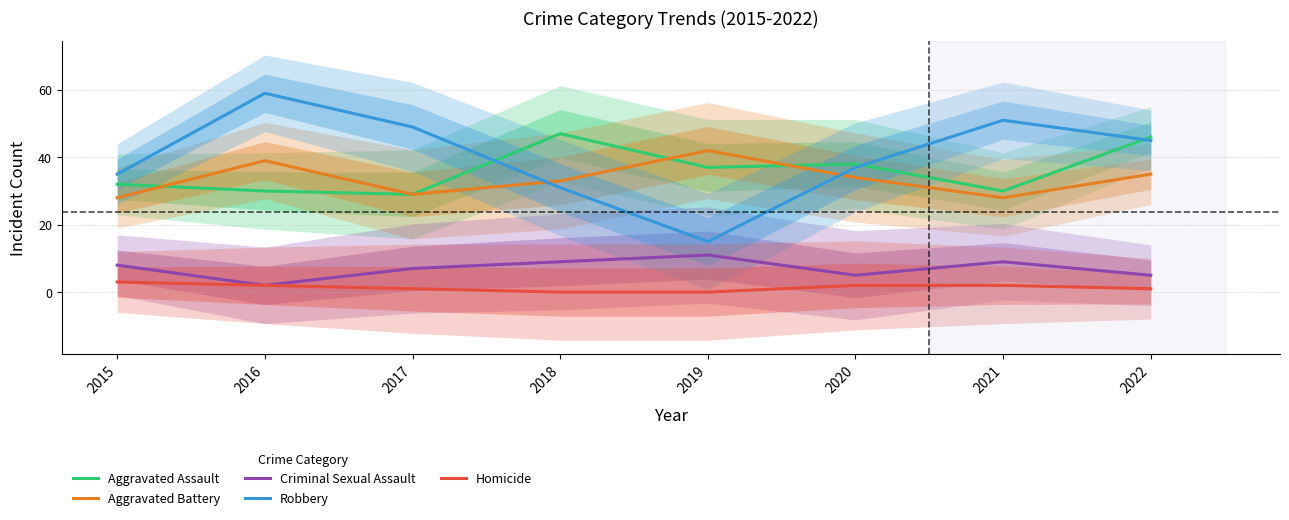

How many interior local valleys does the Robbery series have?

1